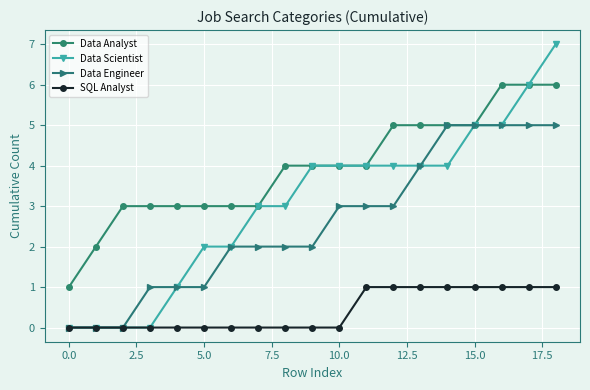

What is the maximum value for Data Engineer?

5